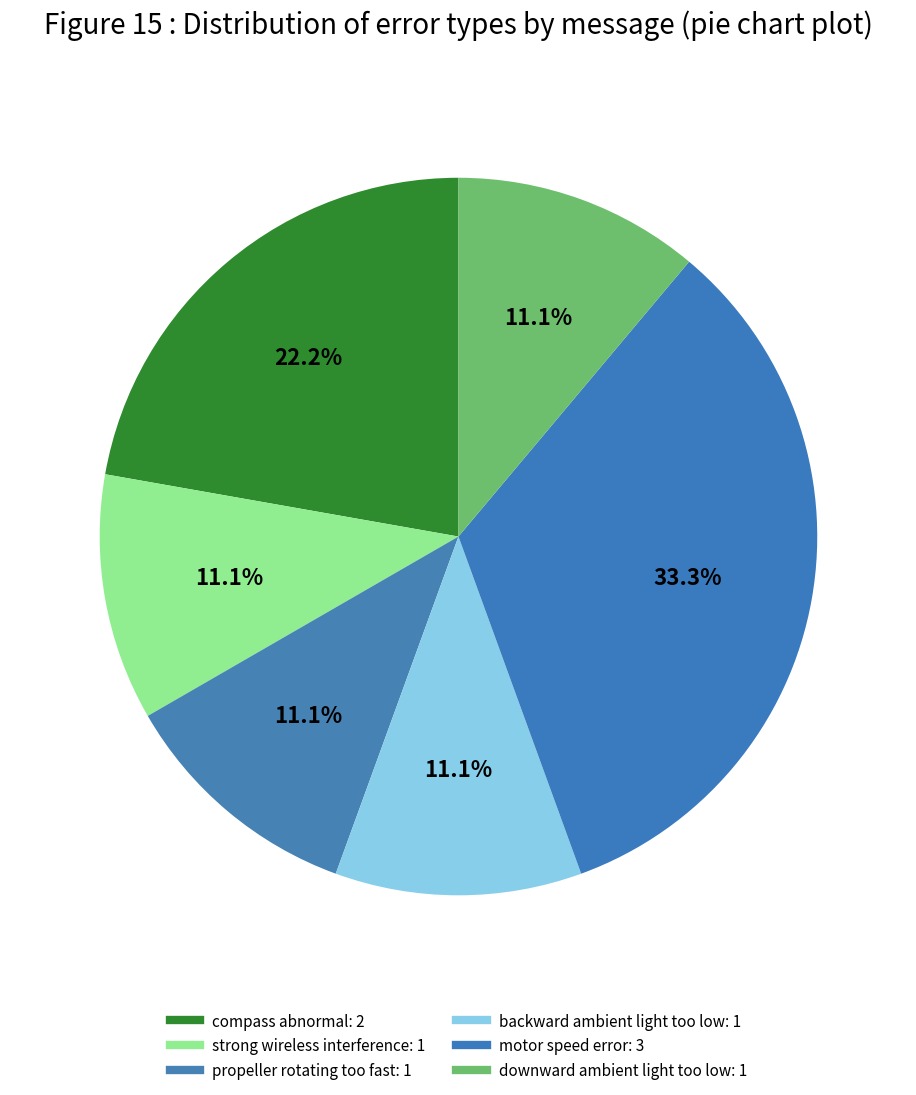

To the nearest percent, what percentage of the pie is compass abnormal?

22%